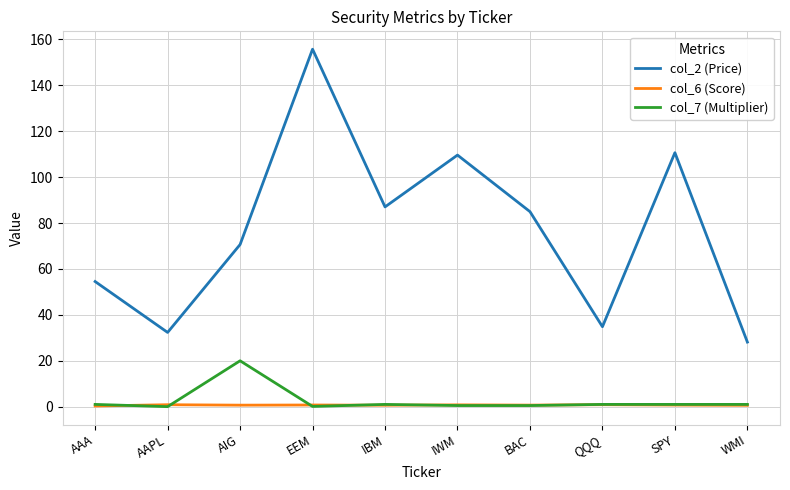

What is the spread (max minus min) of values at IWM?

109.1